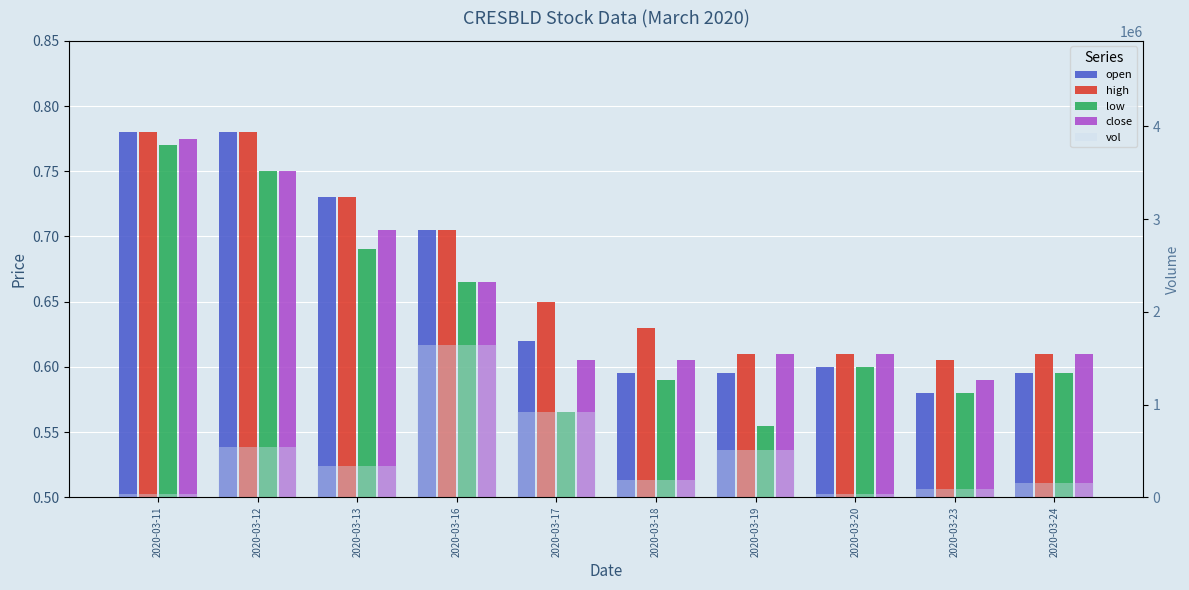

Which has a higher value, 2020-03-19 or 2020-03-11?

2020-03-11